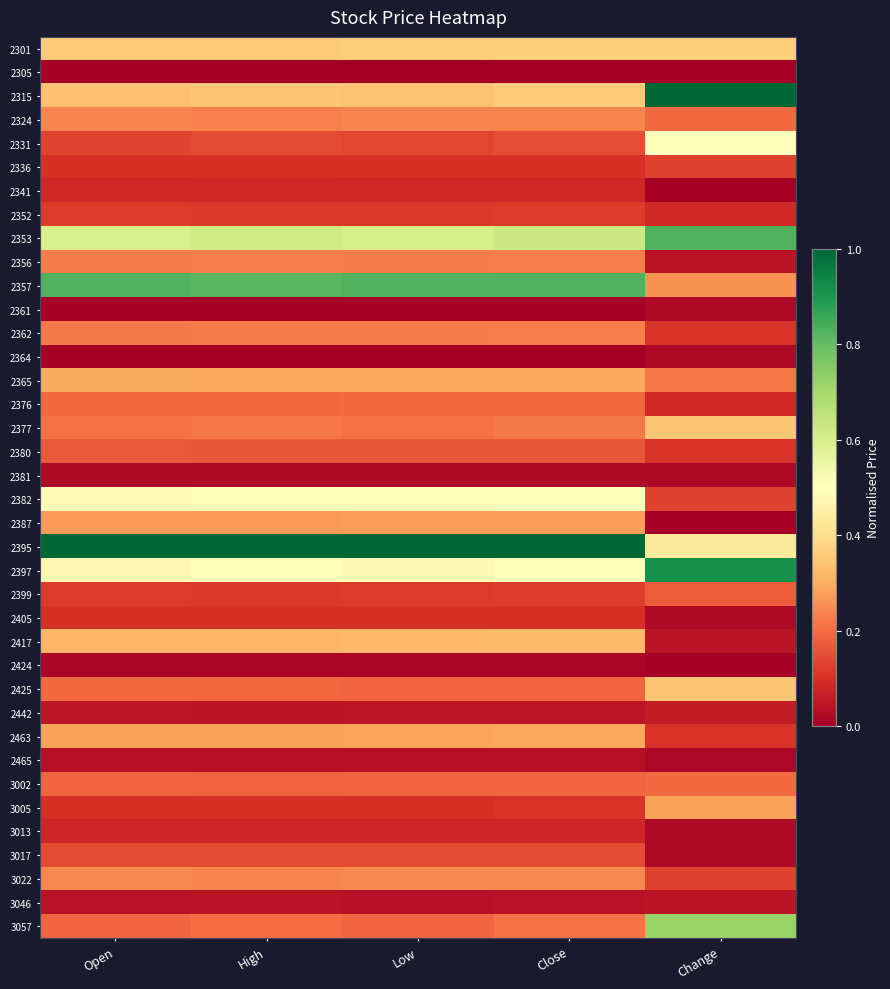

Reading left to right, transcribe all the data shown in this chart.

2301: Open=0.4	High=0.4	Low=0.4	Close=0.4	Change=0.4
2305: Open=0.0	High=0.0	Low=0.0	Close=0.0	Change=0.0
2315: Open=0.3	High=0.4	Low=0.3	Close=0.4	Change=1.0
2324: Open=0.2	High=0.2	Low=0.2	Close=0.2	Change=0.2
2331: Open=0.1	High=0.1	Low=0.1	Close=0.1	Change=0.5
2336: Open=0.1	High=0.1	Low=0.1	Close=0.1	Change=0.1
2341: Open=0.1	High=0.1	Low=0.1	Close=0.1	Change=0.0
2352: Open=0.1	High=0.1	Low=0.1	Close=0.1	Change=0.1
2353: Open=0.6	High=0.6	Low=0.6	Close=0.6	Change=0.8
2356: Open=0.2	High=0.2	Low=0.2	Close=0.2	Change=0.0
2357: Open=0.8	High=0.8	Low=0.8	Close=0.8	Change=0.3
2361: Open=0.0	High=0.0	Low=0.0	Close=0.0	Change=0.0
2362: Open=0.2	High=0.2	Low=0.2	Close=0.2	Change=0.1
2364: Open=0.0	High=0.0	Low=0.0	Close=0.0	Change=0.0
2365: Open=0.3	High=0.3	Low=0.3	Close=0.3	Change=0.2
2376: Open=0.2	High=0.2	Low=0.2	Close=0.2	Change=0.1
2377: Open=0.2	High=0.2	Low=0.2	Close=0.2	Change=0.3
2380: Open=0.2	High=0.2	Low=0.2	Close=0.2	Change=0.1
2381: Open=0.0	High=0.0	Low=0.0	Close=0.0	Change=0.0
2382: Open=0.5	High=0.5	Low=0.5	Close=0.5	Change=0.1
2387: Open=0.3	High=0.3	Low=0.3	Close=0.3	Change=0.0
2395: Open=1.0	High=1.0	Low=1.0	Close=1.0	Change=0.4
2397: Open=0.5	High=0.5	Low=0.5	Close=0.5	Change=0.9
2399: Open=0.1	High=0.1	Low=0.1	Close=0.1	Change=0.2
2405: Open=0.1	High=0.1	Low=0.1	Close=0.1	Change=0.0
2417: Open=0.3	High=0.3	Low=0.3	Close=0.3	Change=0.0
2424: Open=0.0	High=0.0	Low=0.0	Close=0.0	Change=0.0
2425: Open=0.2	High=0.2	Low=0.2	Close=0.2	Change=0.3
2442: Open=0.0	High=0.0	Low=0.0	Close=0.0	Change=0.1
2463: Open=0.3	High=0.3	Low=0.3	Close=0.3	Change=0.1
2465: Open=0.0	High=0.0	Low=0.0	Close=0.0	Change=0.0
3002: Open=0.2	High=0.2	Low=0.2	Close=0.2	Change=0.2
3005: Open=0.1	High=0.1	Low=0.1	Close=0.1	Change=0.3
3013: Open=0.1	High=0.1	Low=0.1	Close=0.1	Change=0.0
3017: Open=0.1	High=0.1	Low=0.1	Close=0.1	Change=0.0
3022: Open=0.2	High=0.2	Low=0.2	Close=0.2	Change=0.1
3046: Open=0.0	High=0.0	Low=0.0	Close=0.0	Change=0.0
3057: Open=0.2	High=0.2	Low=0.2	Close=0.2	Change=0.7